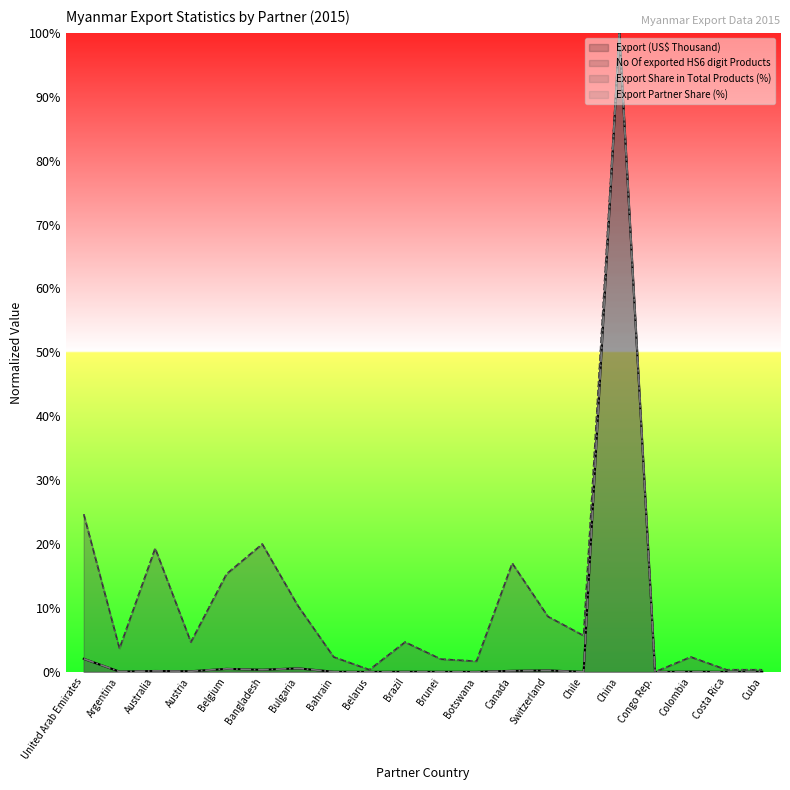

How many values in the No Of exported HS6 digit Products series are below 4?

9